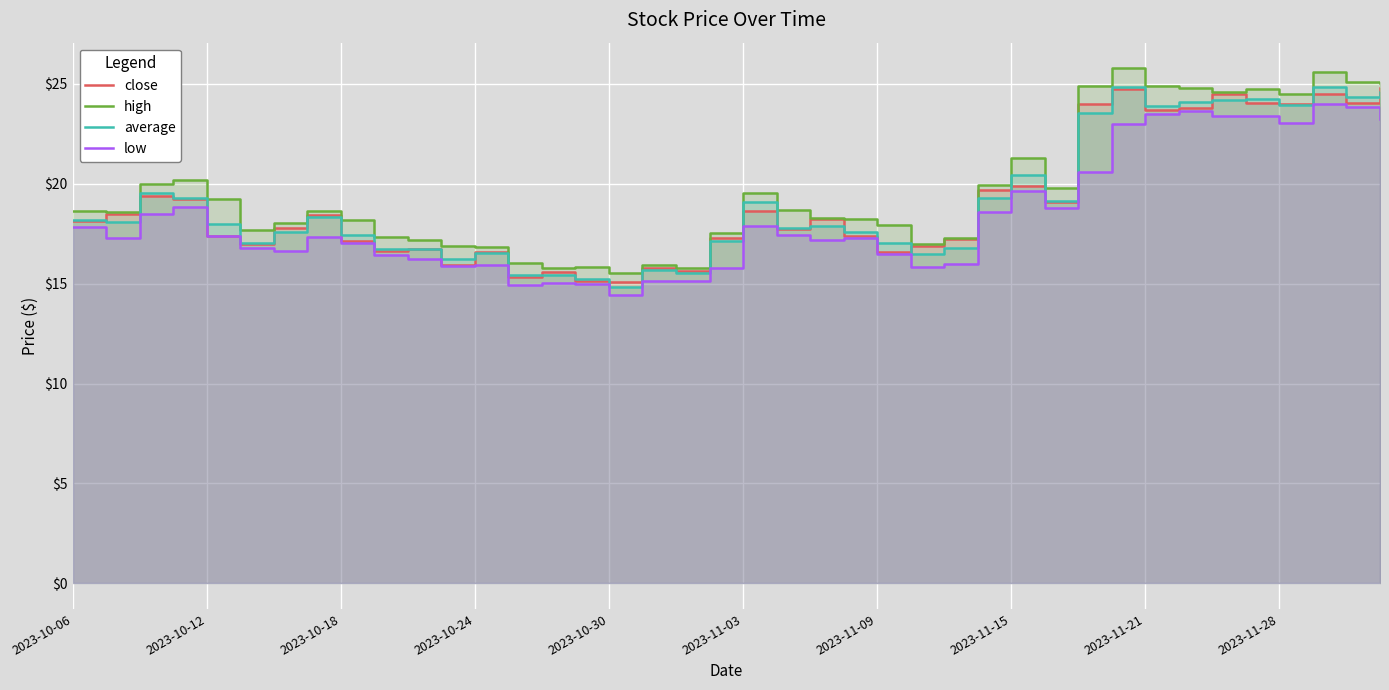

True or false: high and low cross at least once.

False